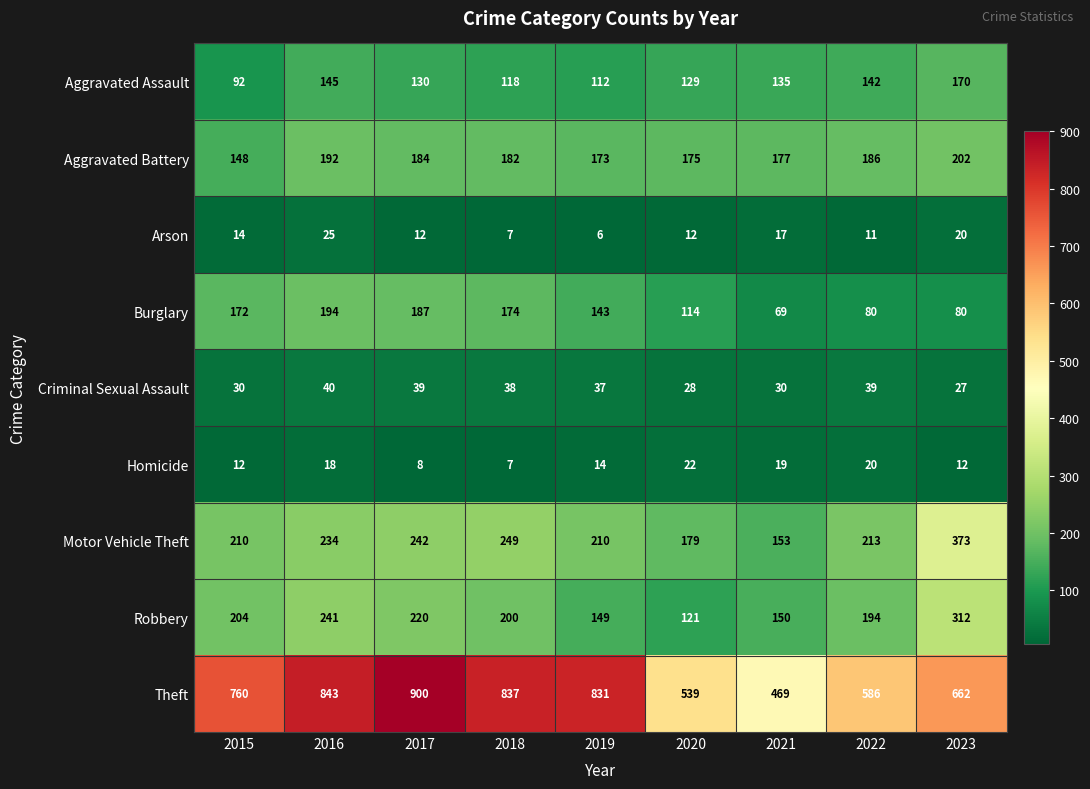

What is the difference between the Aggravated Assault values at 2016 and 2018?

27